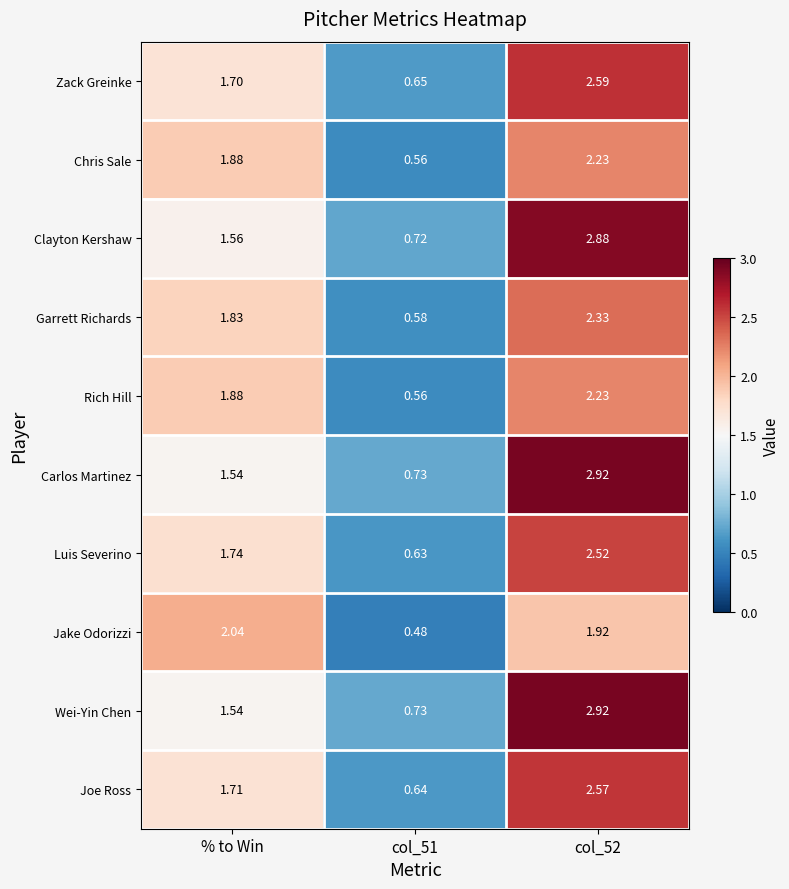

Between % to Win and col_51, which series saw the biggest shift?

Jake Odorizzi